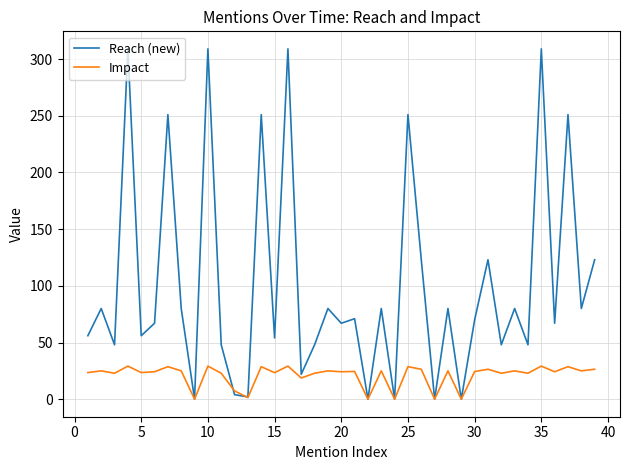

Which series ends up on top after the final intersection of Impact and Reach (new)?

Reach (new)